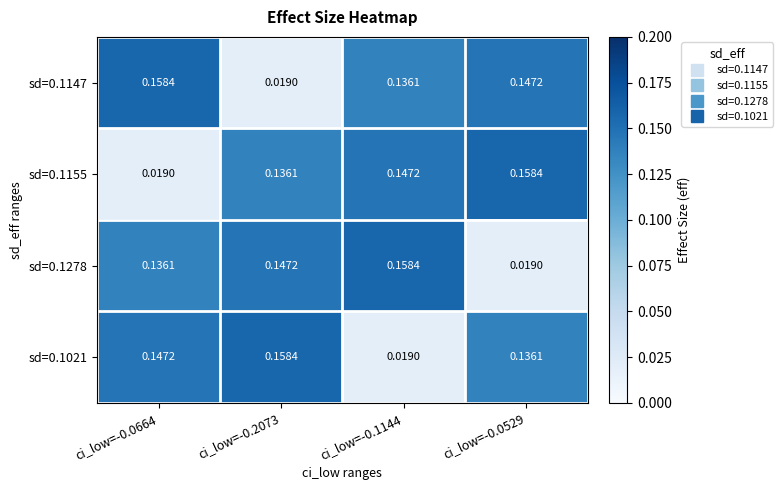

Is the value of sd=0.1155 at ci_low=-0.0664 greater than the value of sd=0.1147 at ci_low=-0.0664?

No